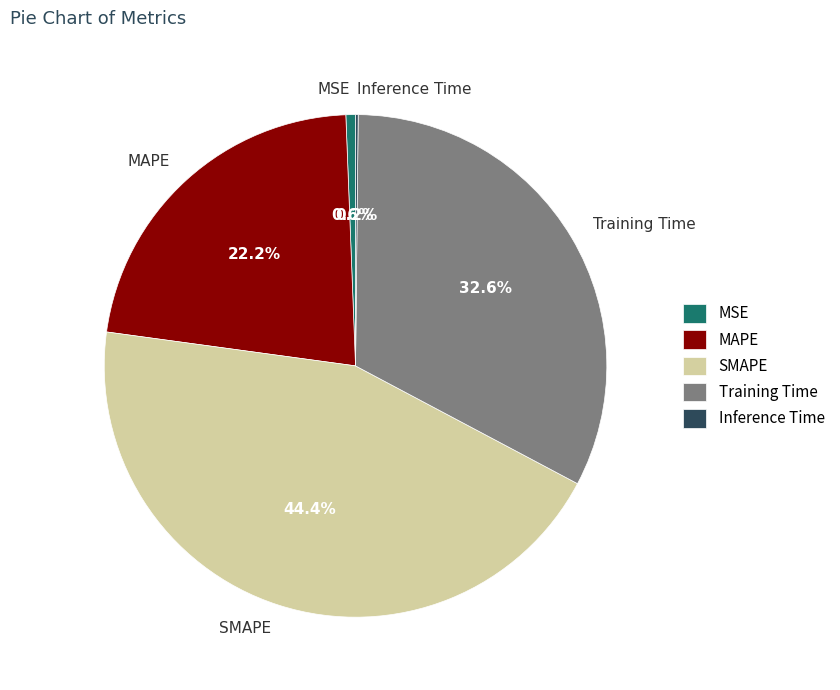

To the nearest percent, what portion does Training Time represent?

33%